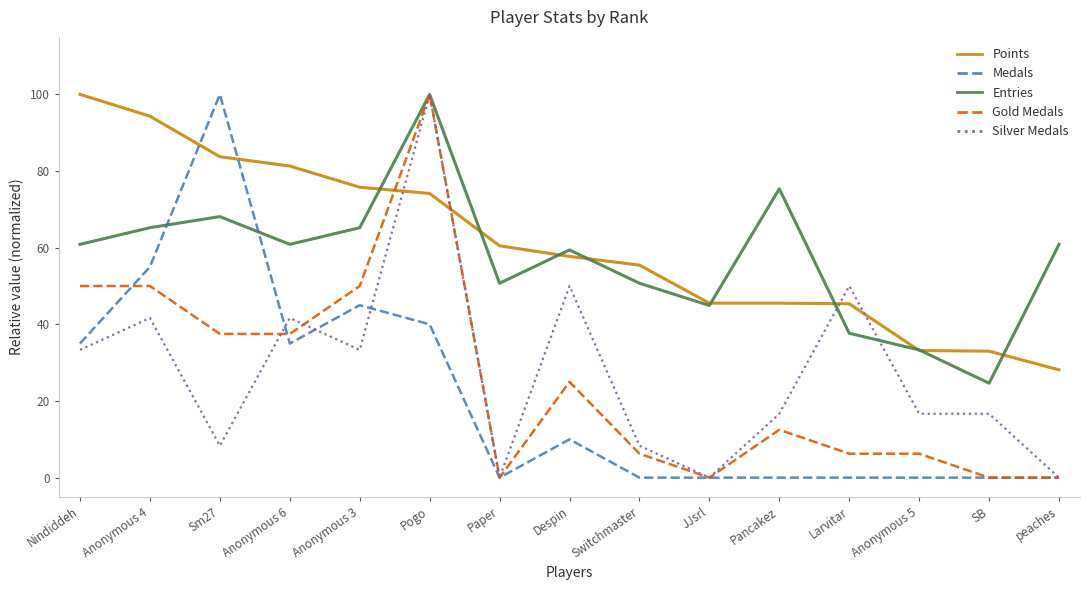

What is the spread (max minus min) of values at Pogo?

60.0